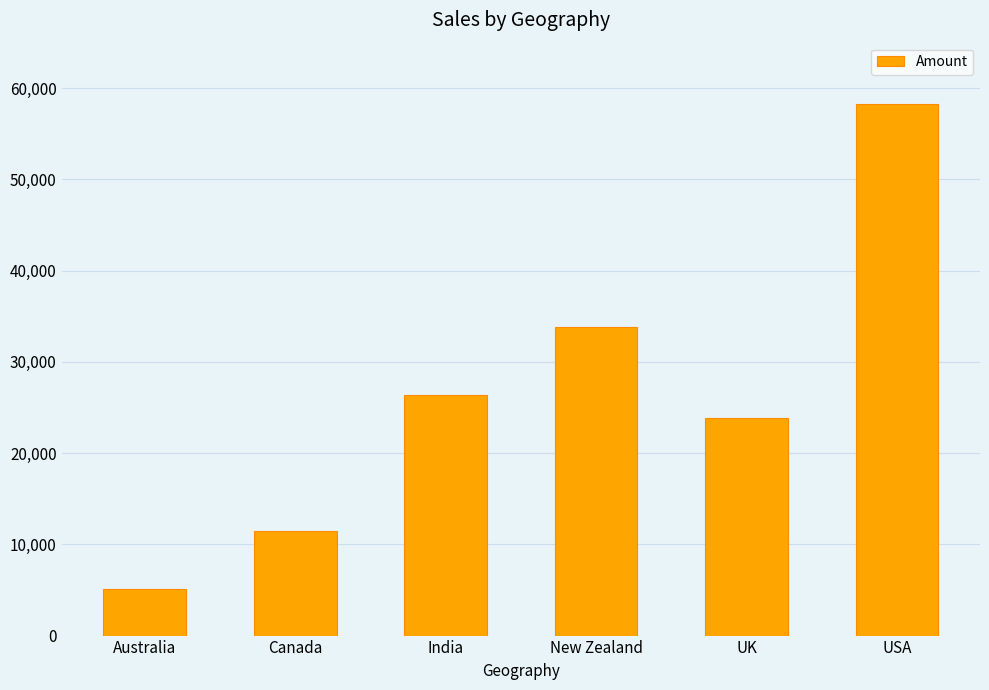

Reading left to right, transcribe all the data shown in this chart.

5075	11438	26341	33859	23835	58282